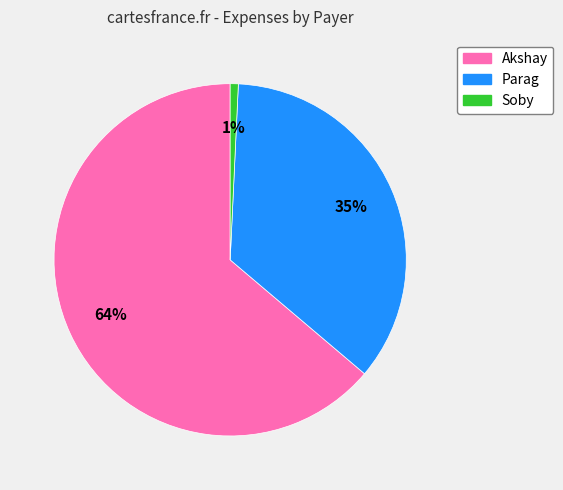

True or false: Akshay accounts for 64% of the total.

True